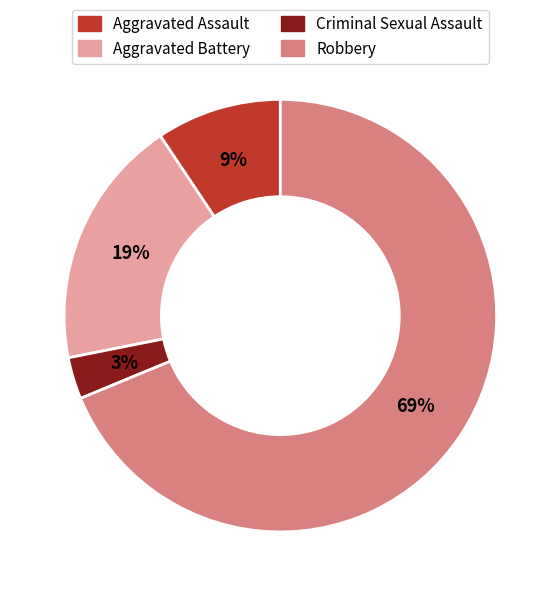

Which slice is the largest?

Robbery